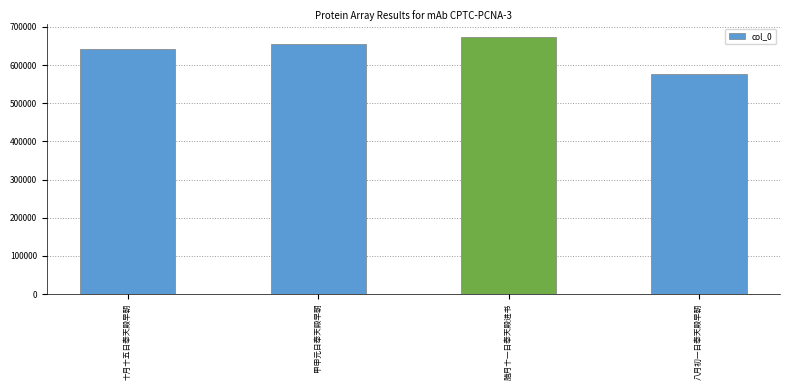

The value at 八月初一日奉天殿早朝 is 577518. True or false?

True